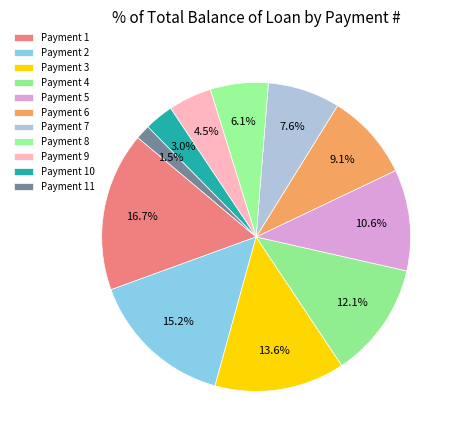

Which slice is the largest?

Payment 1